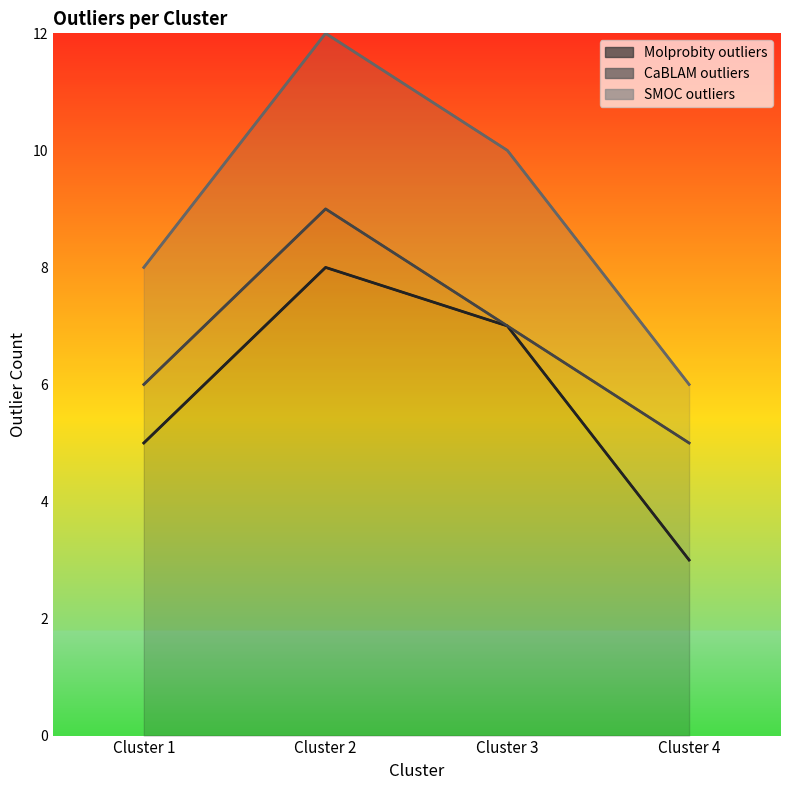

What is the value of the Molprobity outliers point at the 2nd from the left?

8